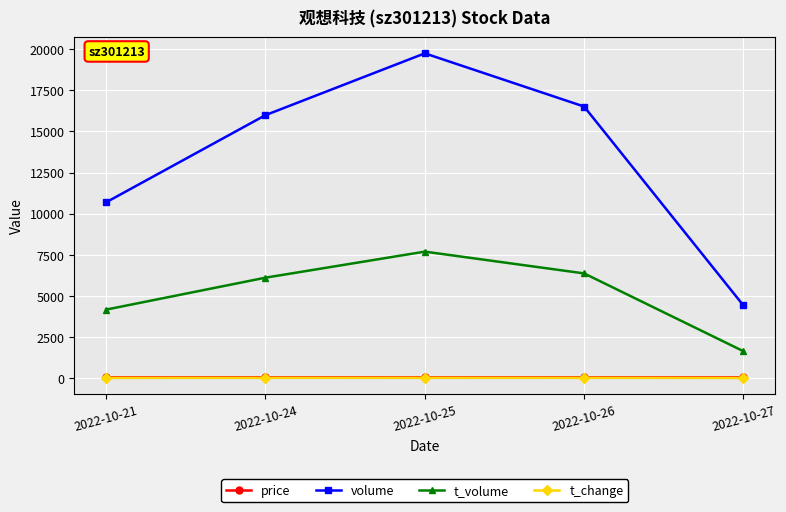

True or false: t_volume and t_change cross at least once.

False